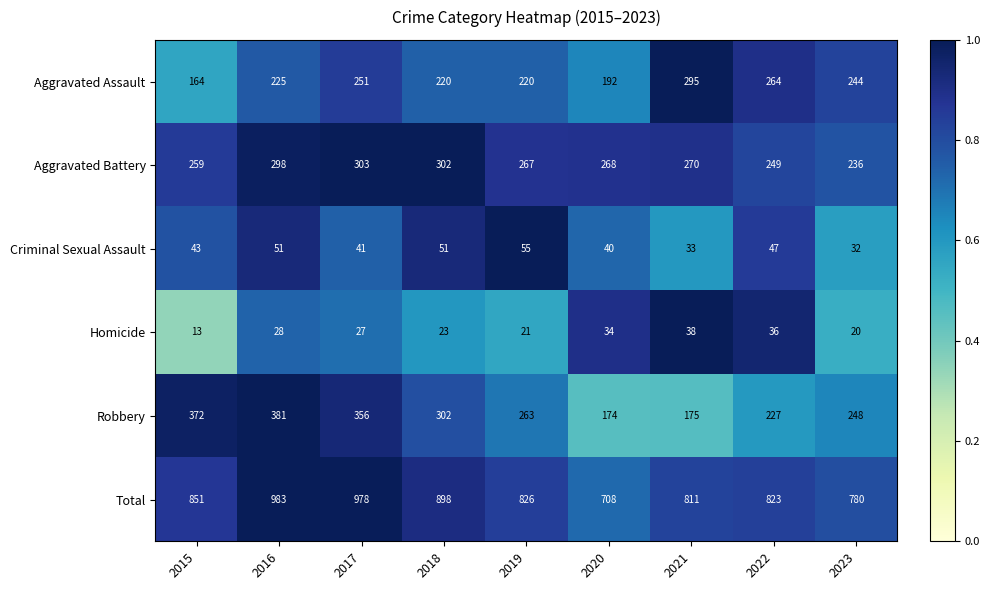

The Aggravated Assault series shows 155 at 2016. True or false?

False